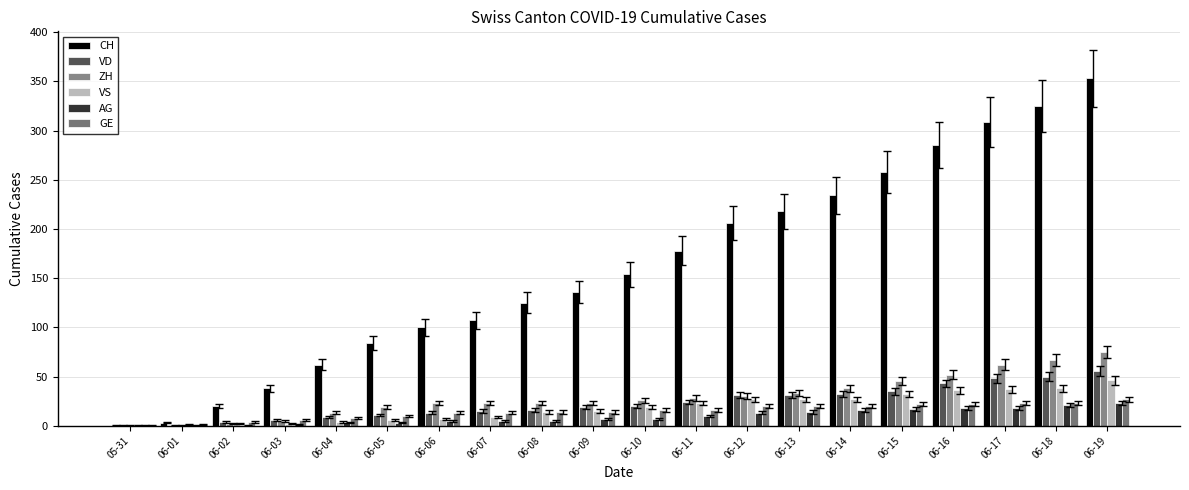

What is the average value of the VS series?

19